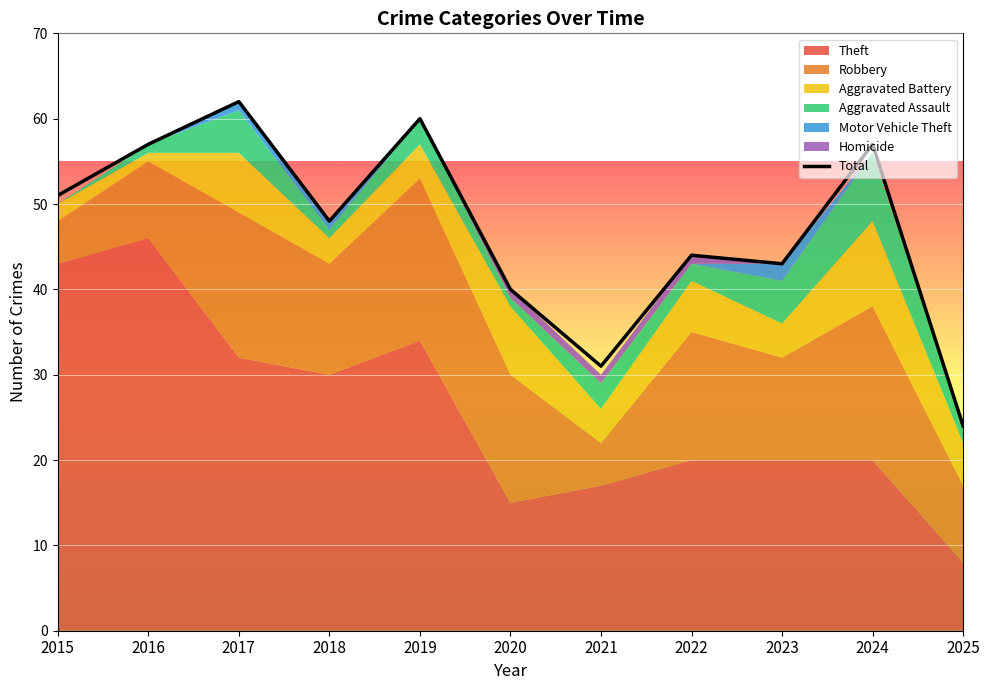

The chart shows a value of 60 at 2019. True or false?

True